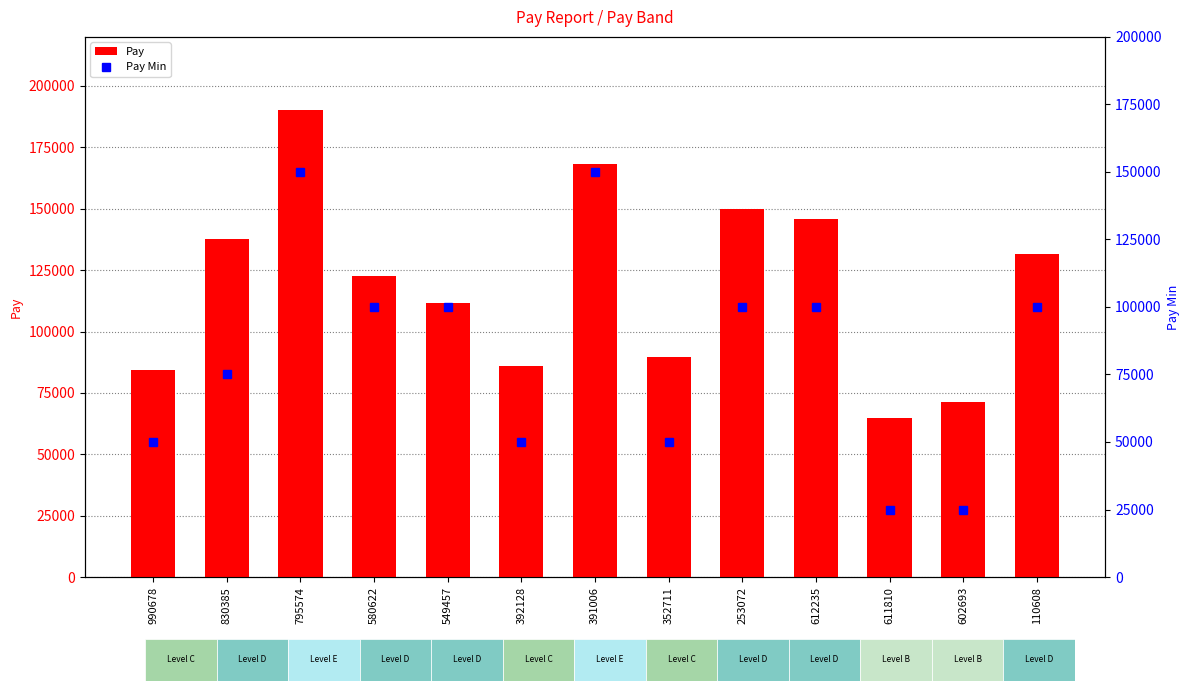

Does the chart contain stacked bars?

No